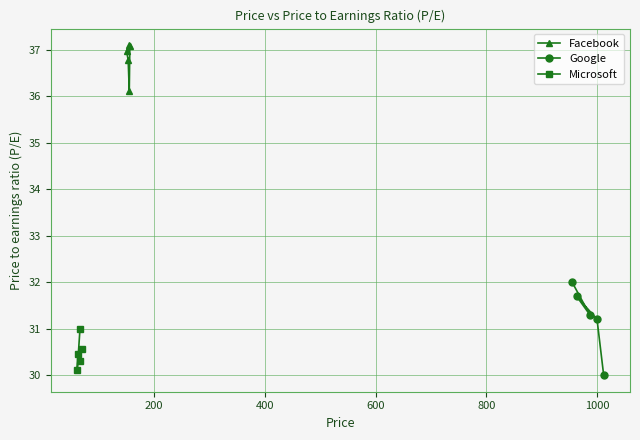

What is the value of the Google point at the 4th from the left?

31.2